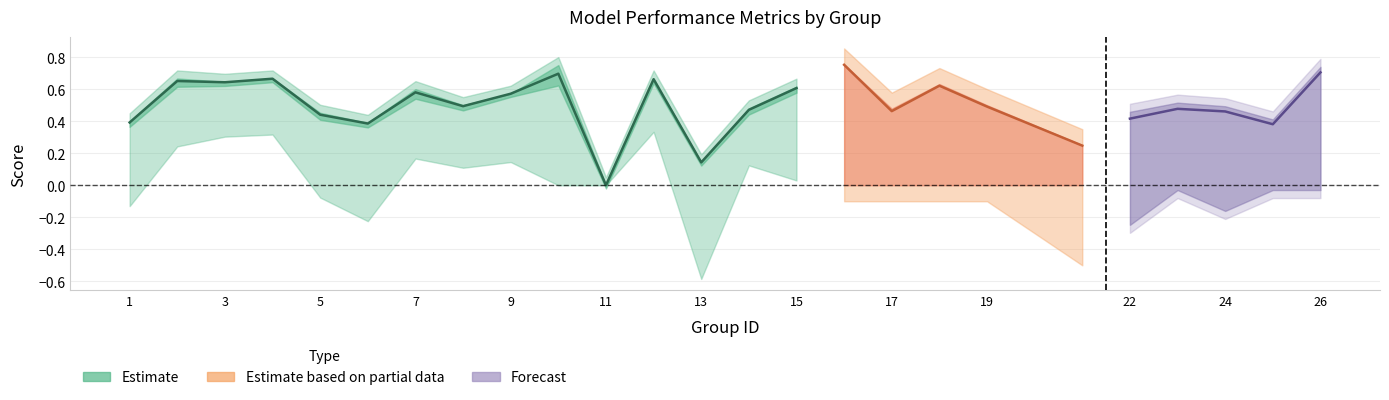

In f1, how many points are higher than both neighbors (excluding endpoints)?

7